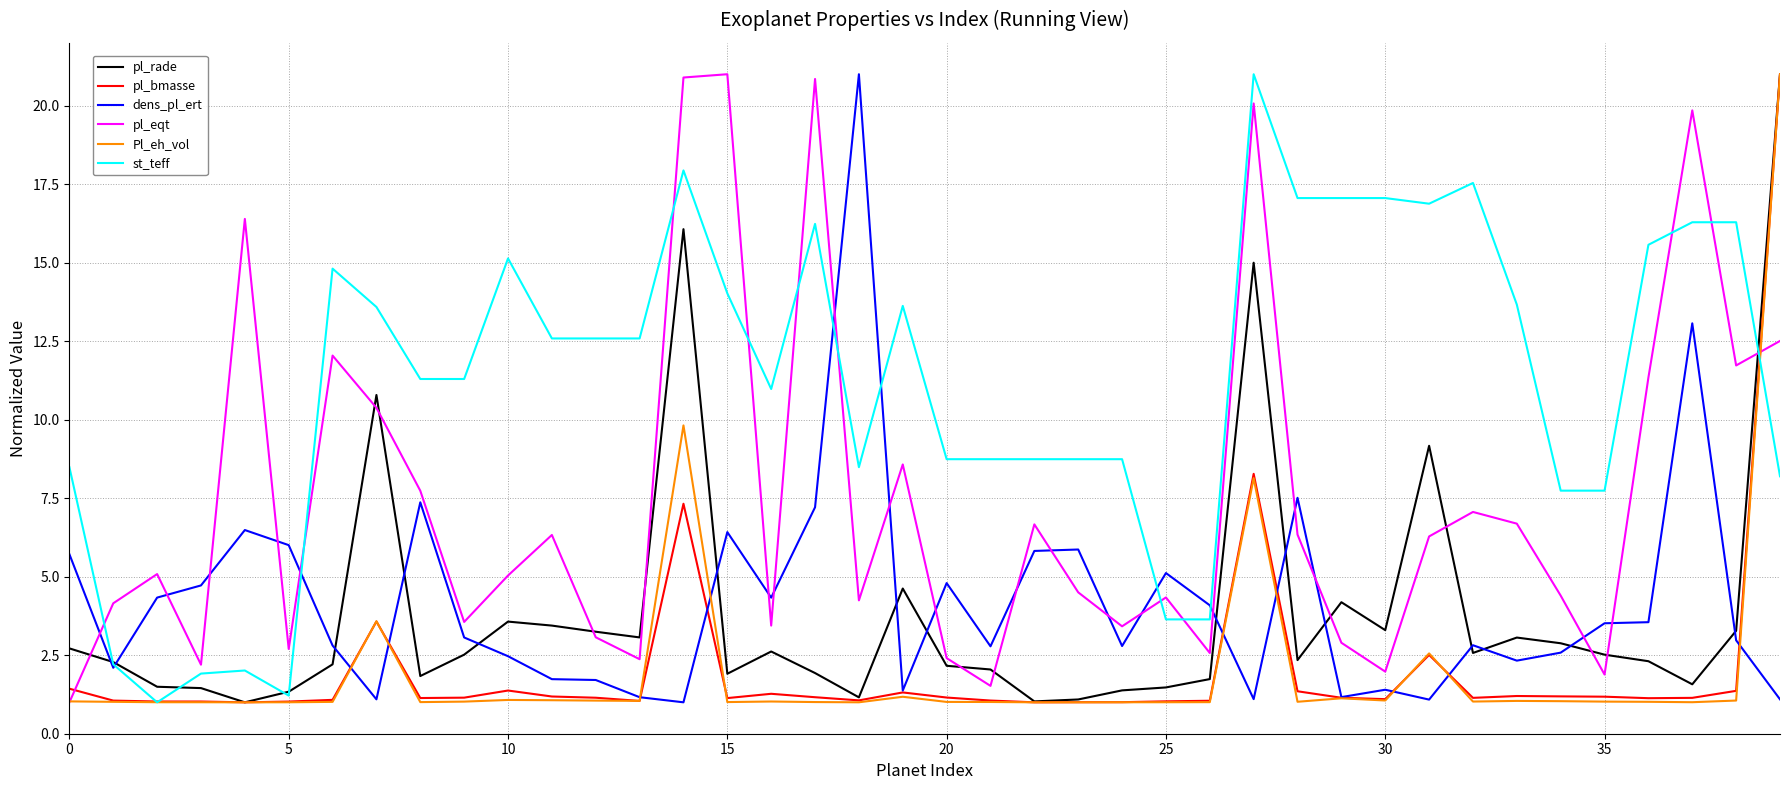

What is the smallest value displayed?

1.0